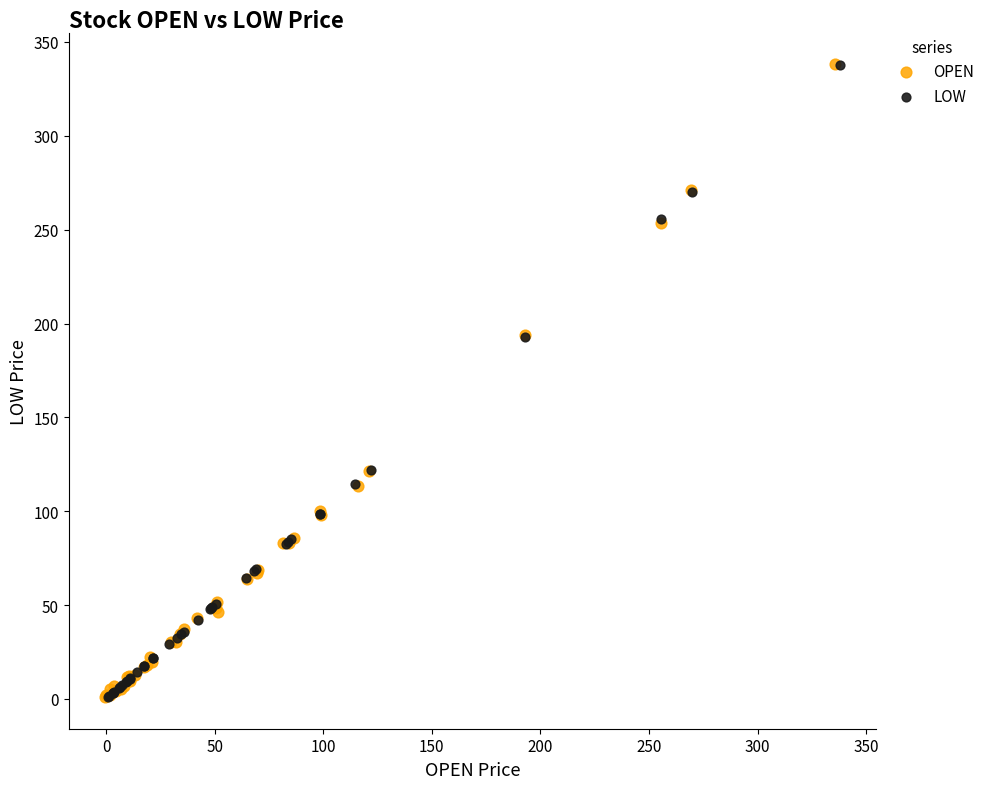

What are all the series names shown in the legend?

OPEN, LOW